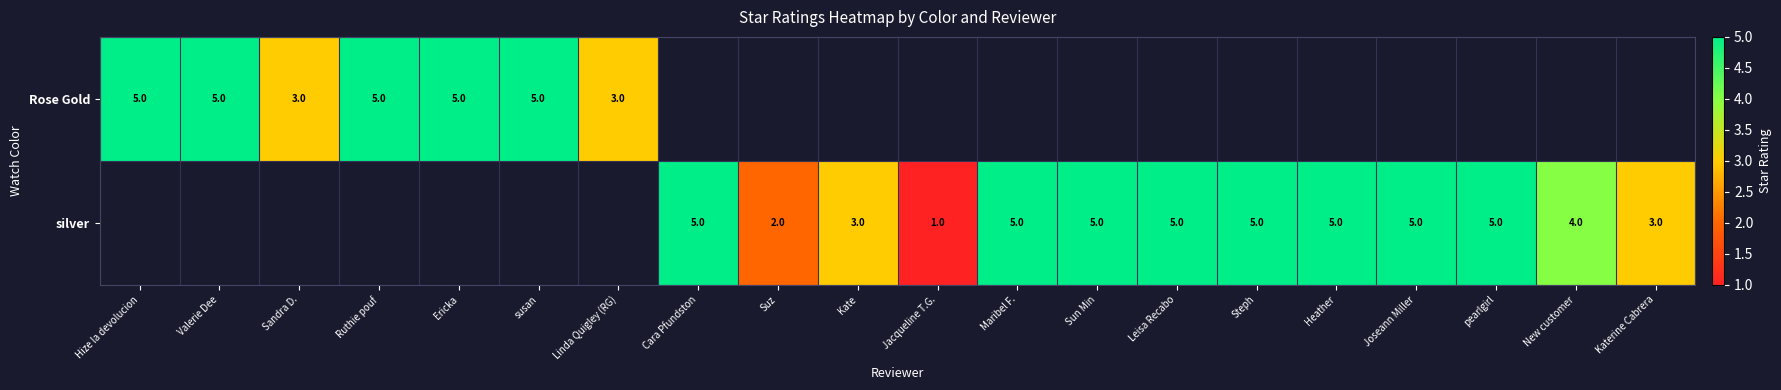

Which label corresponds to the largest value in the chart?

Hize la devolucion